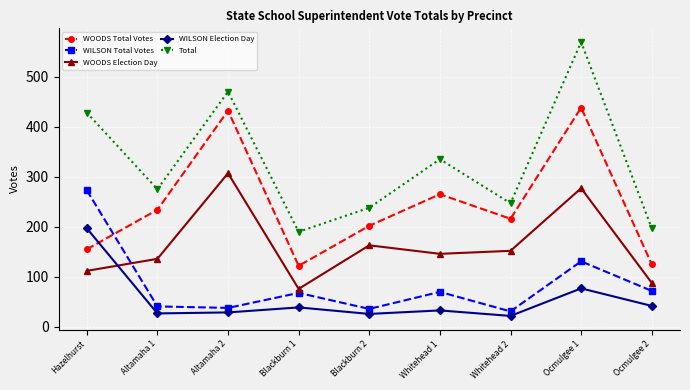

Is it true that Total equals 134 at Whitehead 1?

False